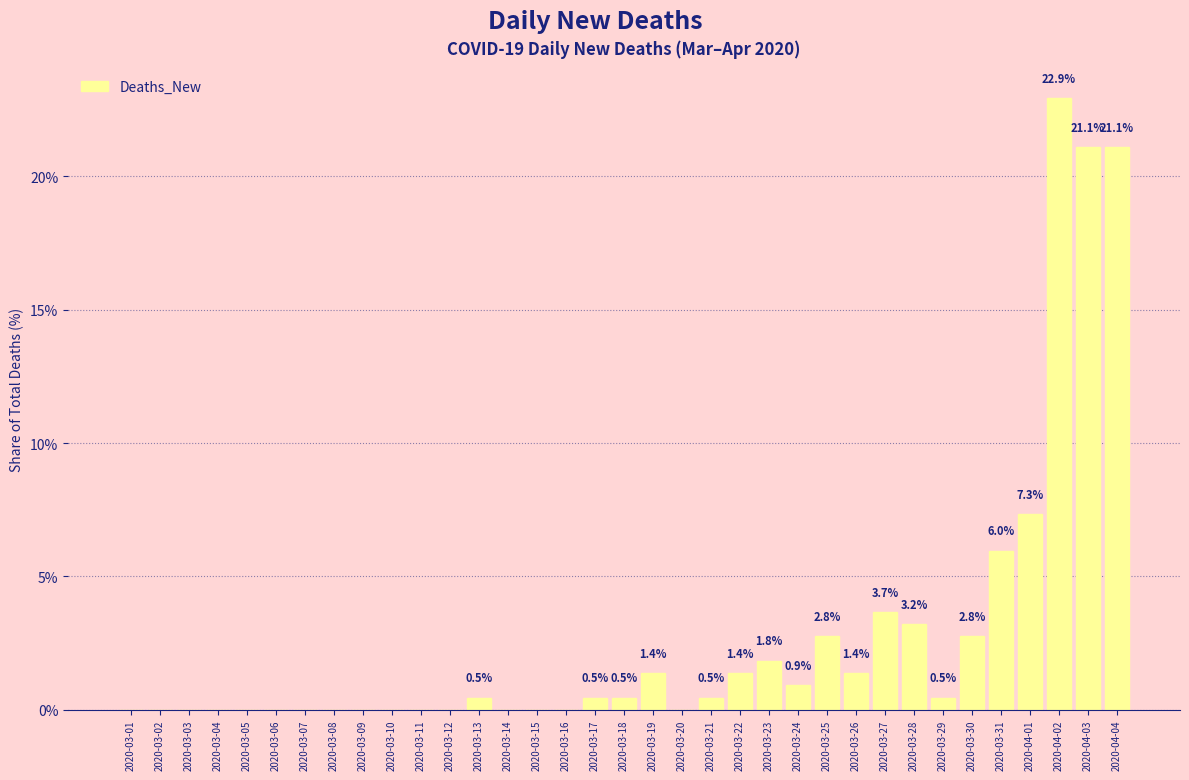

Reading left to right, transcribe all the data shown in this chart.

2020-03-01=0.0	2020-03-02=0.0	2020-03-03=0.0	2020-03-04=0.0	2020-03-05=0.0	2020-03-06=0.0	2020-03-07=0.0	2020-03-08=0.0	2020-03-09=0.0	2020-03-10=0.0	2020-03-11=0.0	2020-03-12=0.0	2020-03-13=0.5	2020-03-14=0.0	2020-03-15=0.0	2020-03-16=0.0	2020-03-17=0.5	2020-03-18=0.5	2020-03-19=1.4	2020-03-20=0.0	2020-03-21=0.5	2020-03-22=1.4	2020-03-23=1.8	2020-03-24=0.9	2020-03-25=2.8	2020-03-26=1.4	2020-03-27=3.7	2020-03-28=3.2	2020-03-29=0.5	2020-03-30=2.8	2020-03-31=6.0	2020-04-01=7.3	2020-04-02=22.9	2020-04-03=21.1	2020-04-04=21.1